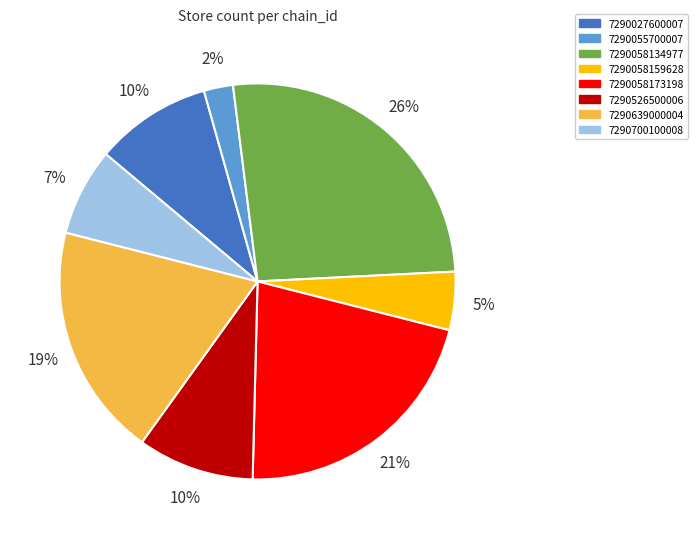

To the nearest percent, what is the difference between the 7290058159628 and 7290526500006 slice percentages?

5%